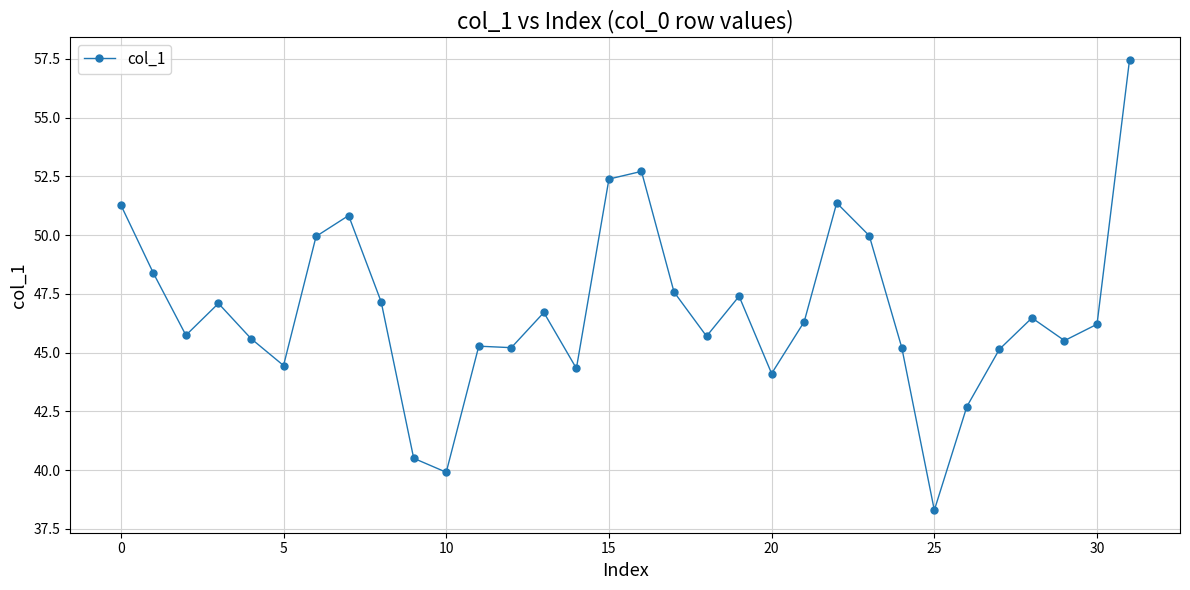

What is the smallest value displayed?

38.3